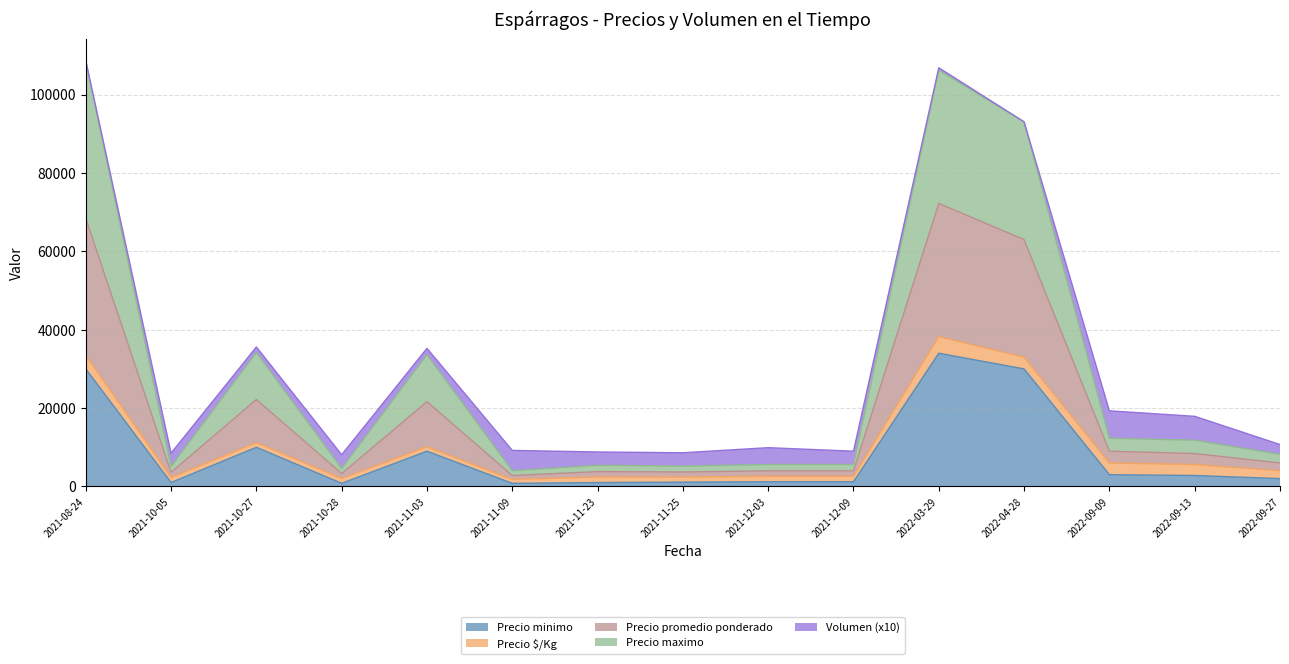

What is the total value across all series at 2022-03-29?

106860